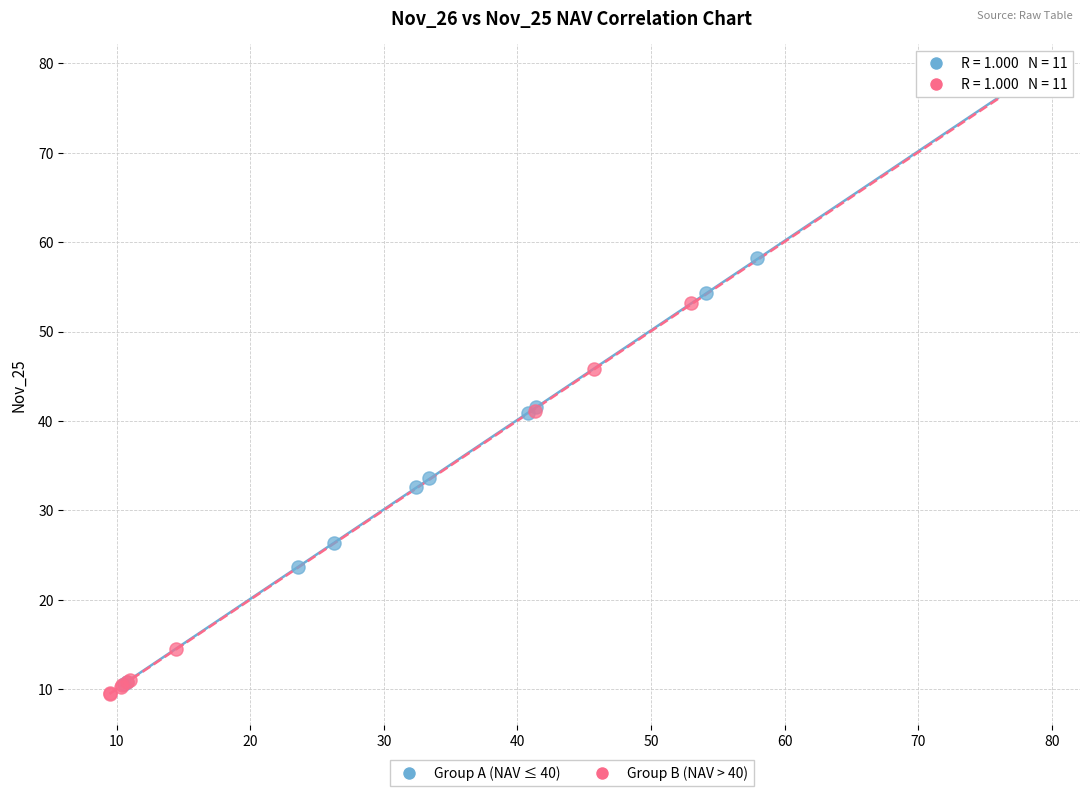

Which series contains the lowest Y value?

Group B (NAV > 40)